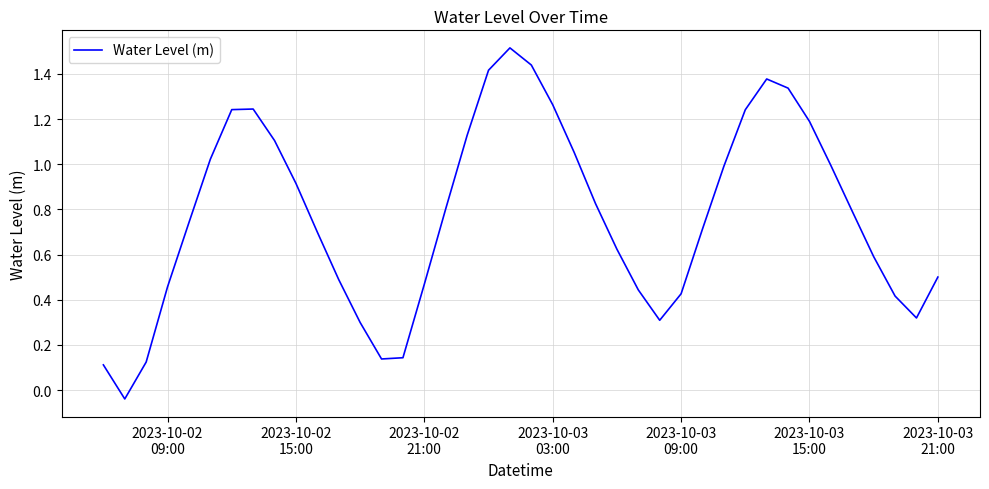

What is the greatest value displayed?

1.5